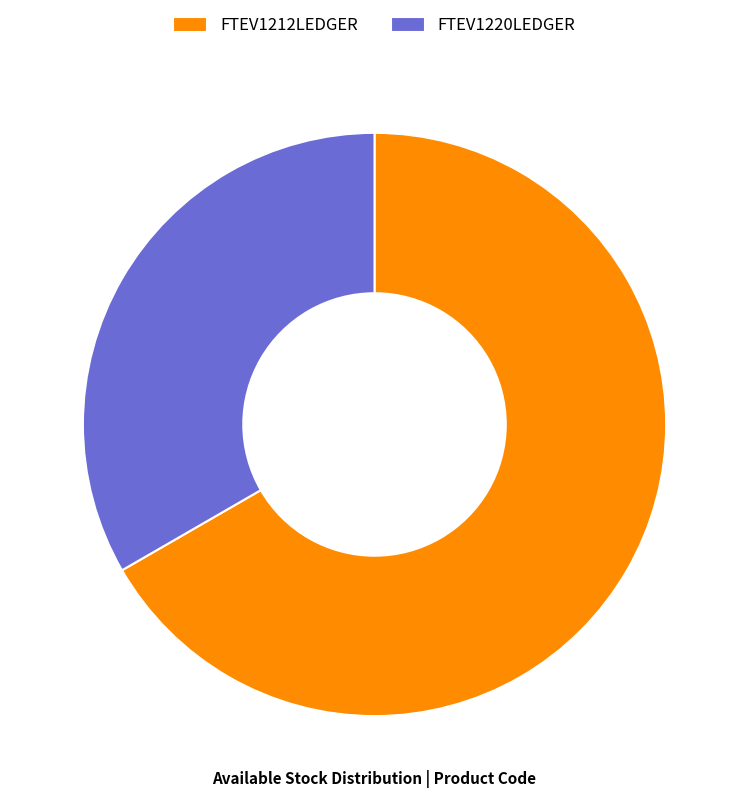

The FTEV1212LEDGER slice represents 74% of the pie. True or false?

False